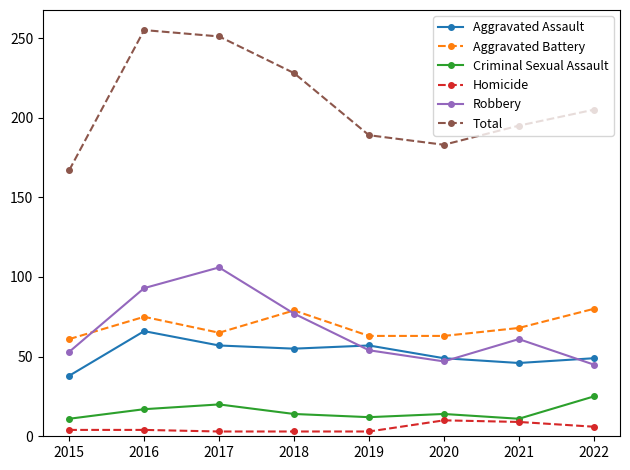

At which label does Aggravated Assault reach its peak?

2016